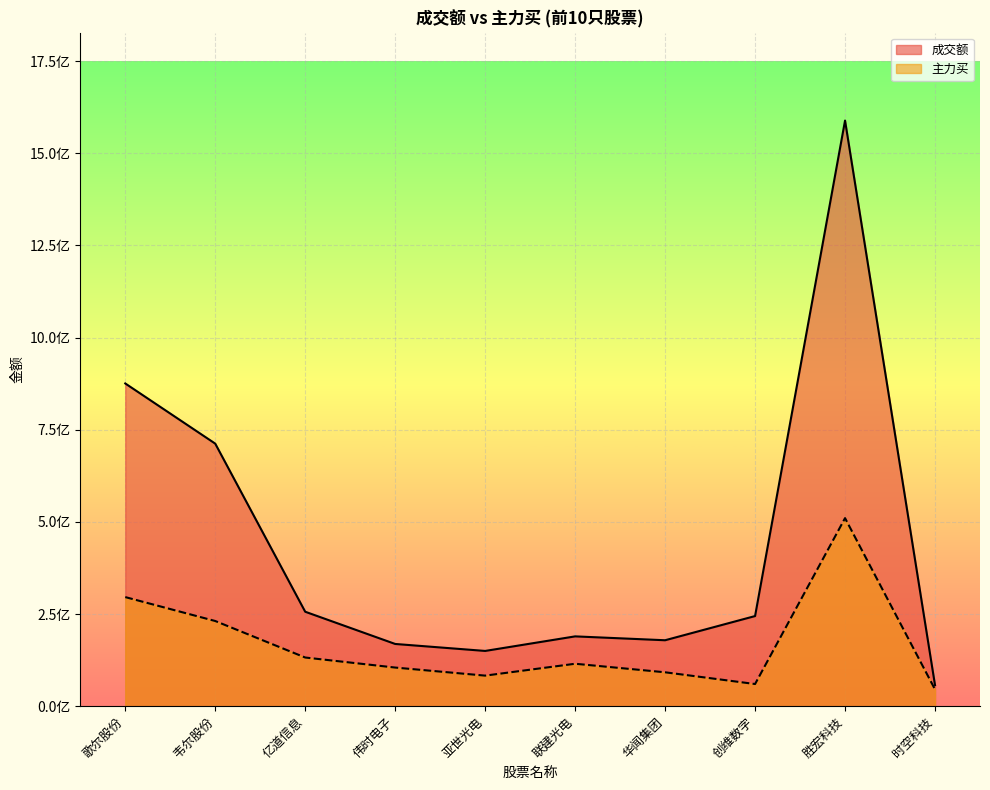

At 亚世光电, list the series in order from largest to smallest.

成交额, 主力买